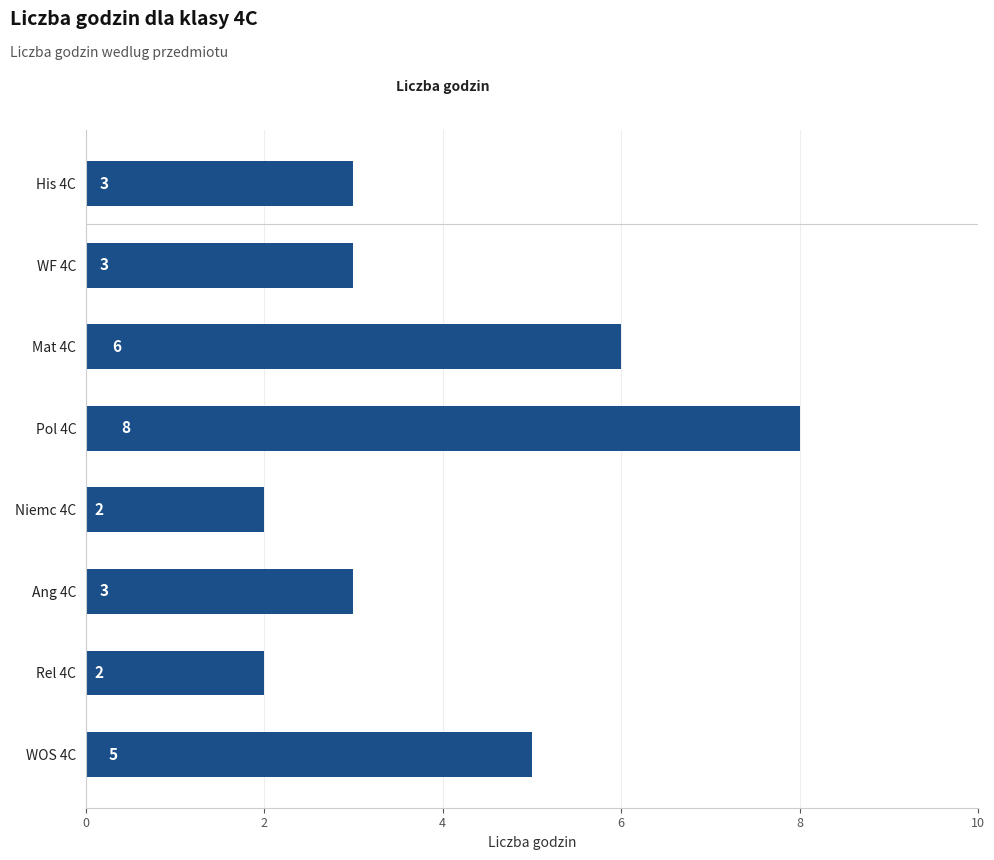

How many bars are there in total?

8